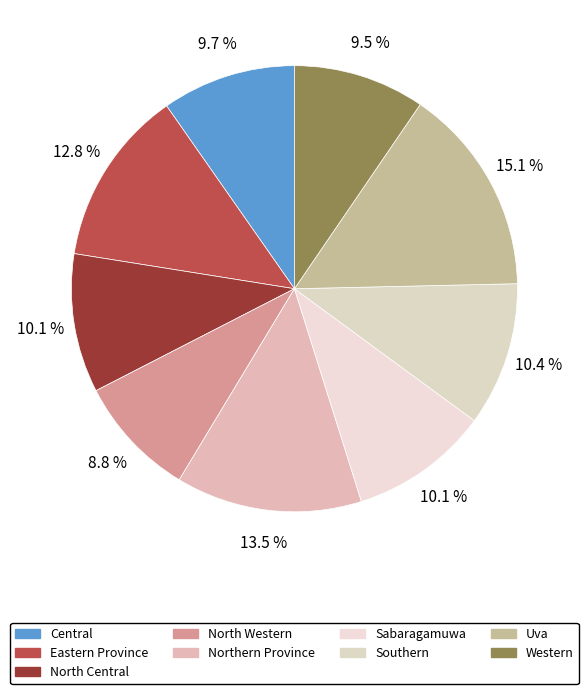

How many segments does this pie chart have?

9